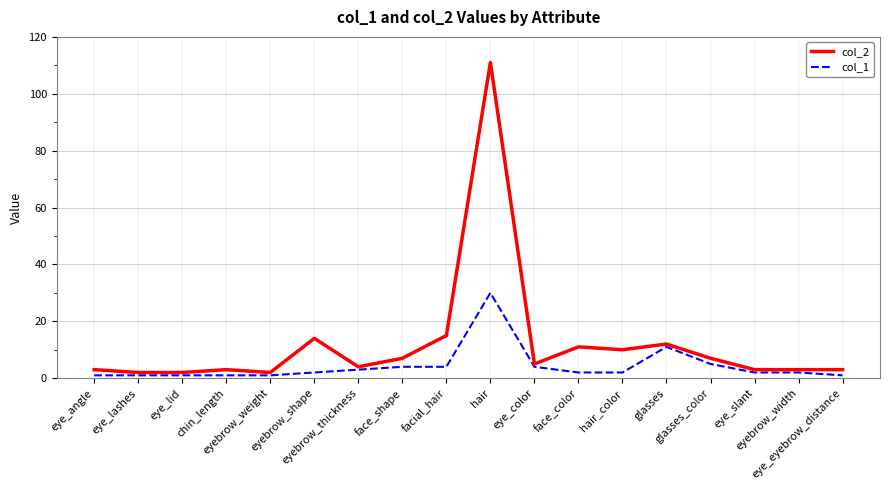

Which series has the widest spread of values?

col_2